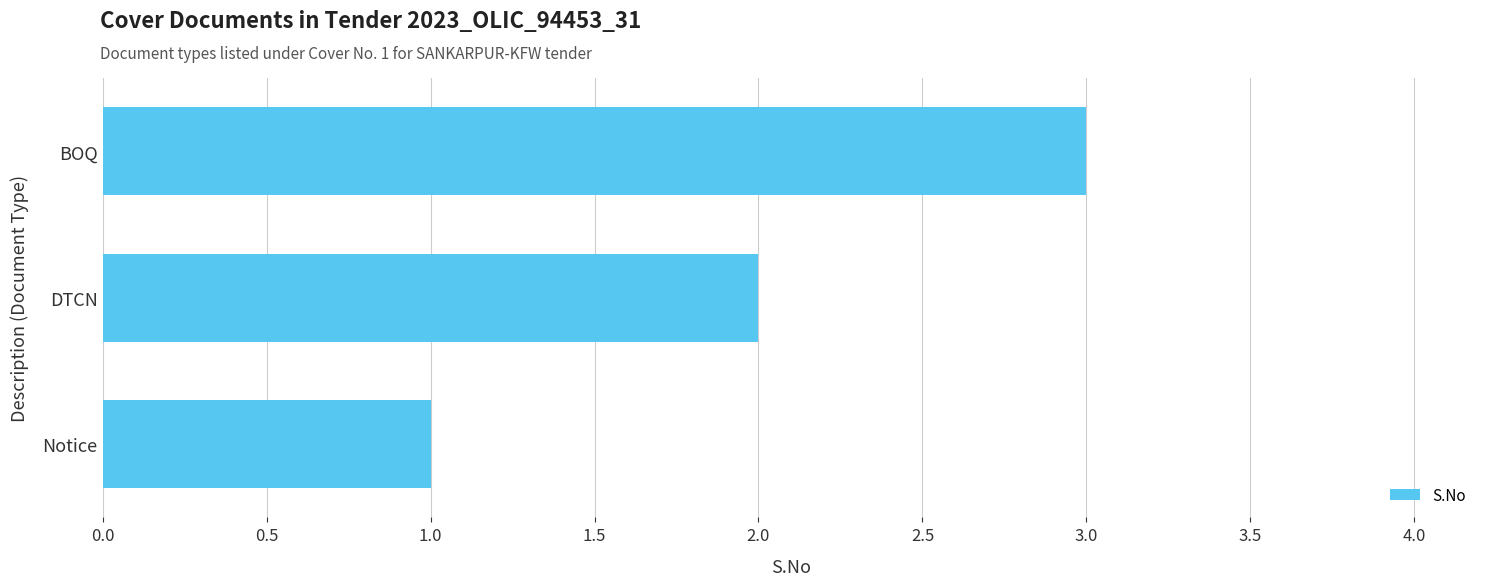

The chart shows a value of 1 at Notice. True or false?

True